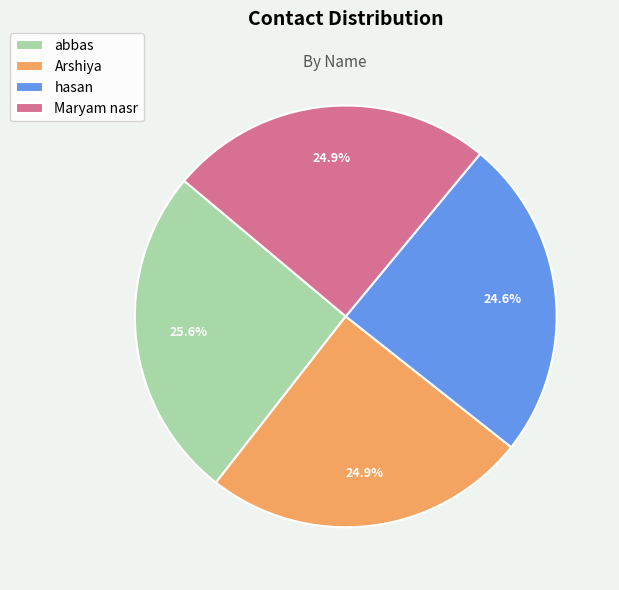

What percentage is NOT represented by abbas?

74.4%